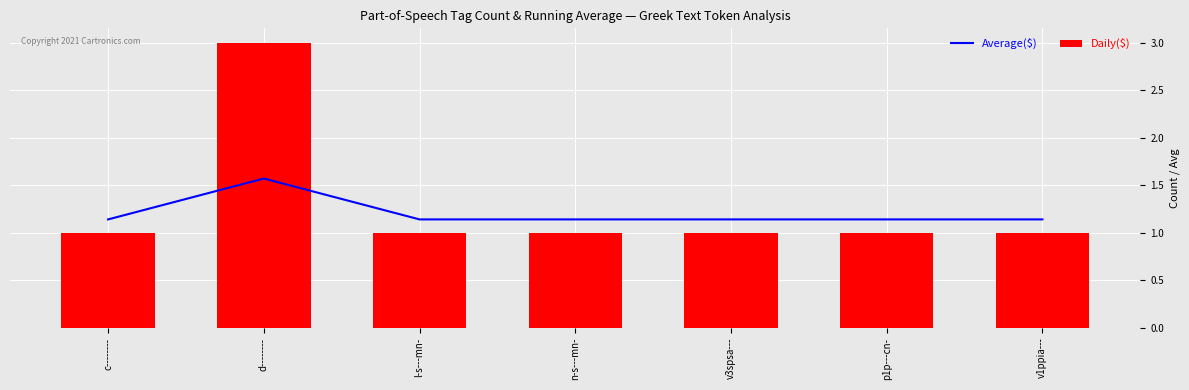

Reading right to left, list all the values displayed in this chart.

Average($): 1.1	1.1	1.1	1.1	1.1	1.6	1.1
Daily($): 1.0	1.0	1.0	1.0	1.0	3.0	1.0